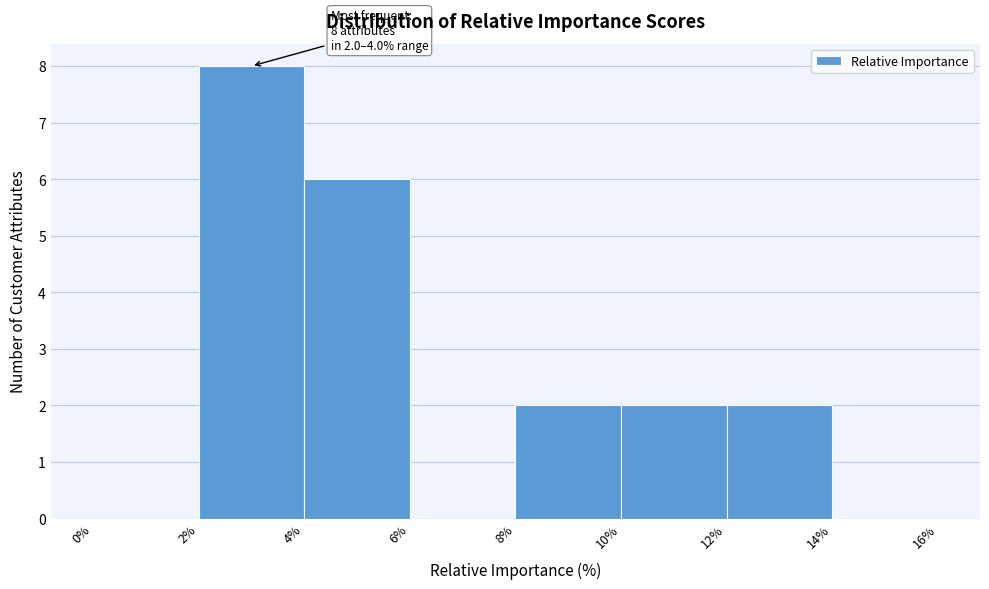

Which range on the x-axis has the tallest bar?

2% to 4%